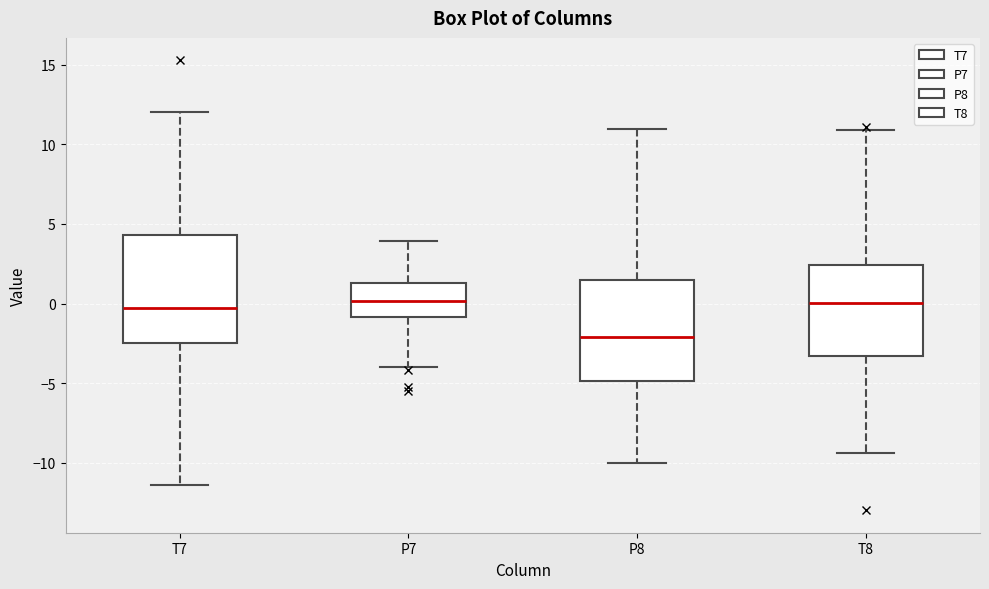

Which box has the lowest median line?

P8